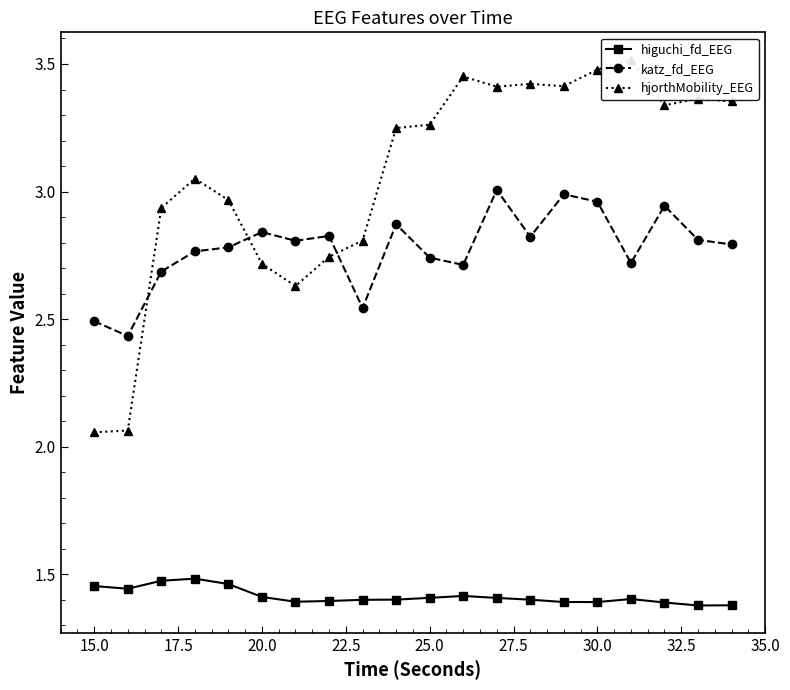

True or false: katz_fd_EEG and higuchi_fd_EEG intersect in this chart.

False